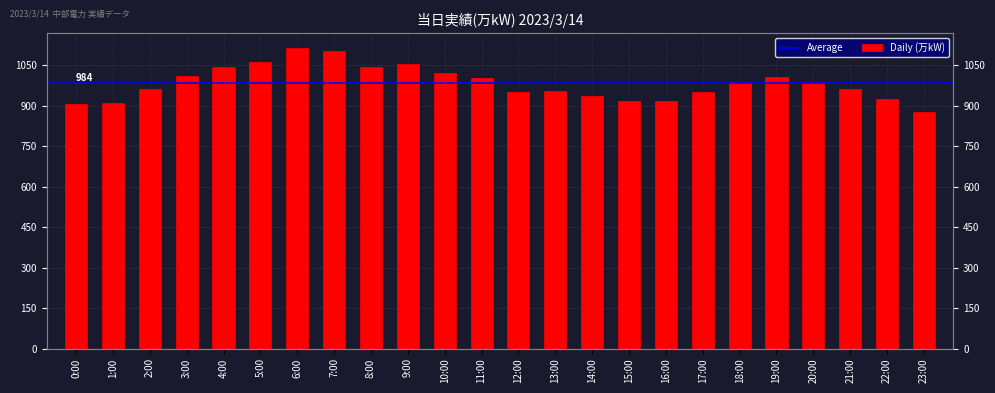

How many values are below 988?

12